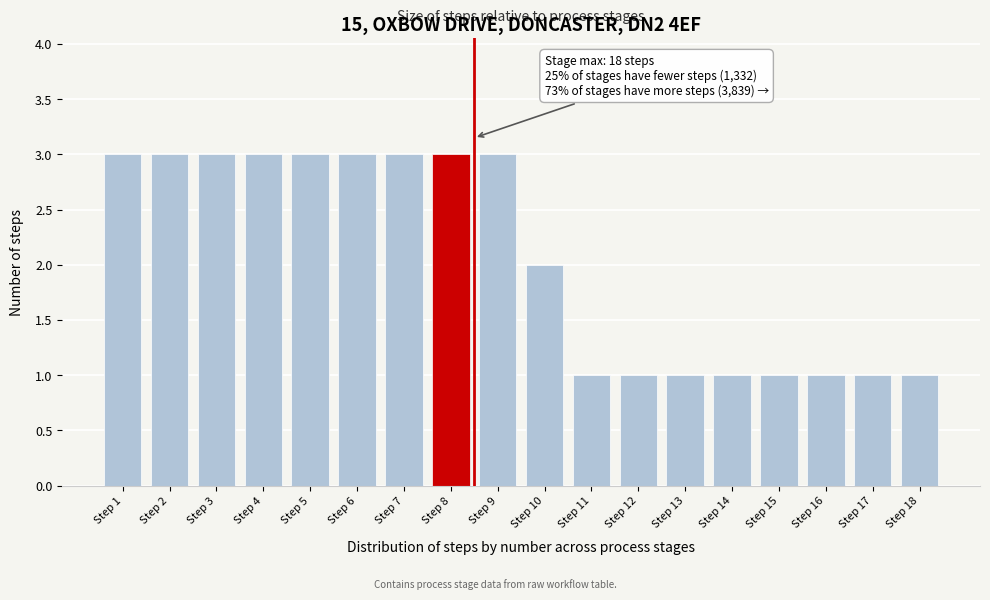

Reading right to left, transcribe all the data shown in this chart.

Step 18=1	Step 17=1	Step 16=1	Step 15=1	Step 14=1	Step 13=1	Step 12=1	Step 11=1	Step 10=2	Step 9=3	Step 8=3	Step 7=3	Step 6=3	Step 5=3	Step 4=3	Step 3=3	Step 2=3	Step 1=3